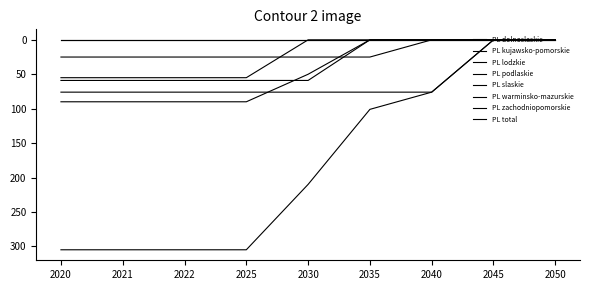

Is it true that PL podlaskie equals 55 at 2025?

True